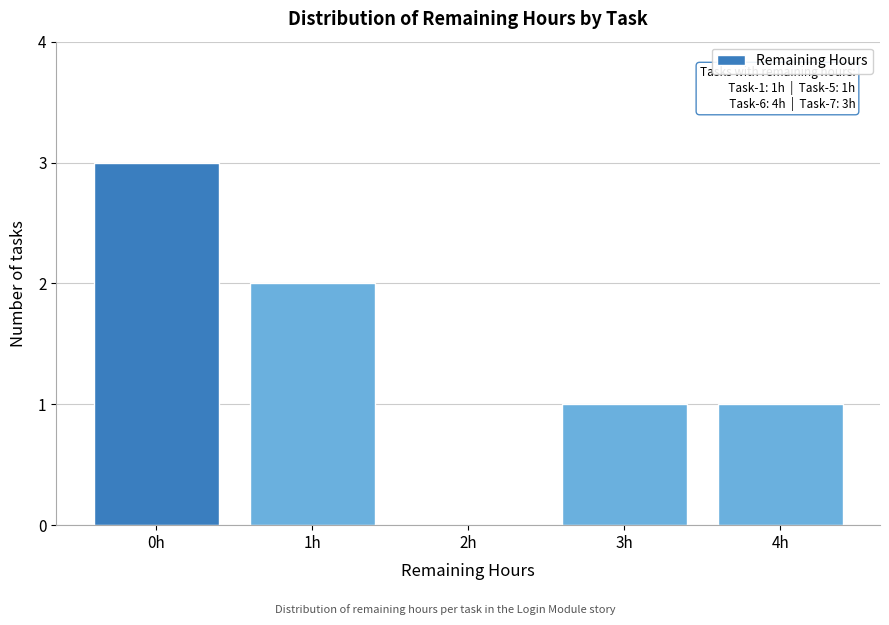

Reading left to right, transcribe all the data shown in this chart.

0h=3	1h=2	2h=0	3h=1	4h=1